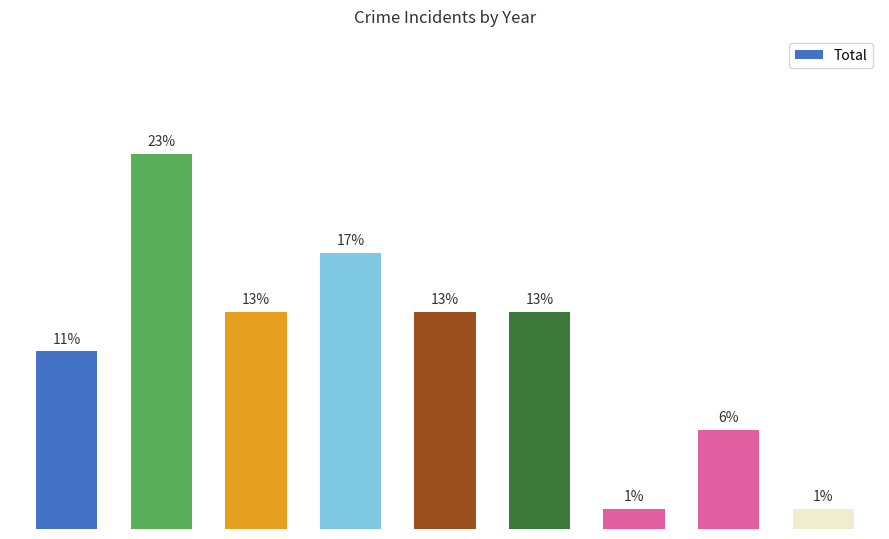

What is the value of the 7th bar from the left?

1